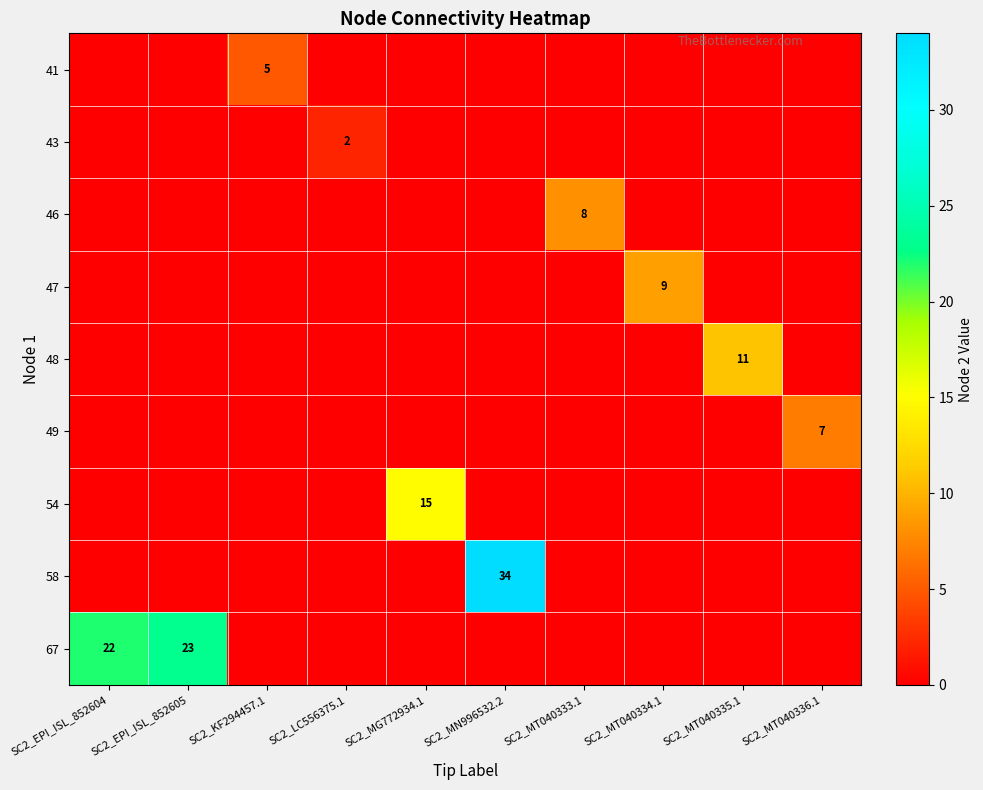

The 47 series shows 4 at SC2_MT040334.1. True or false?

False